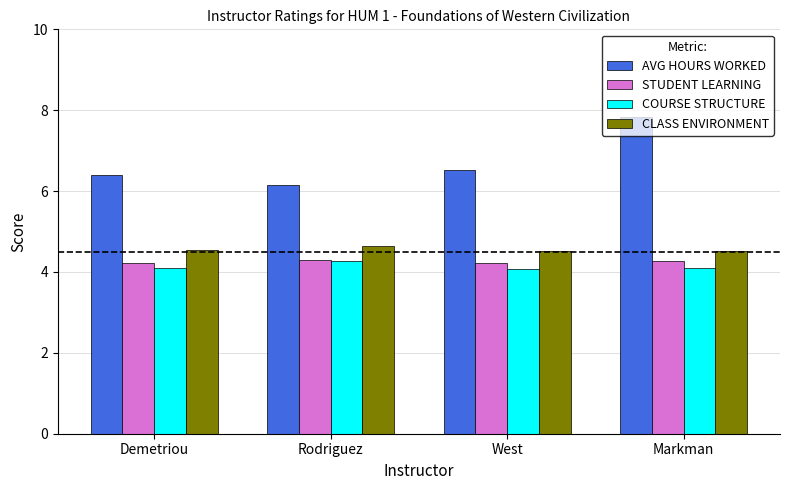

True or false: COURSE STRUCTURE has a value of 4.3 at Rodriguez.

True